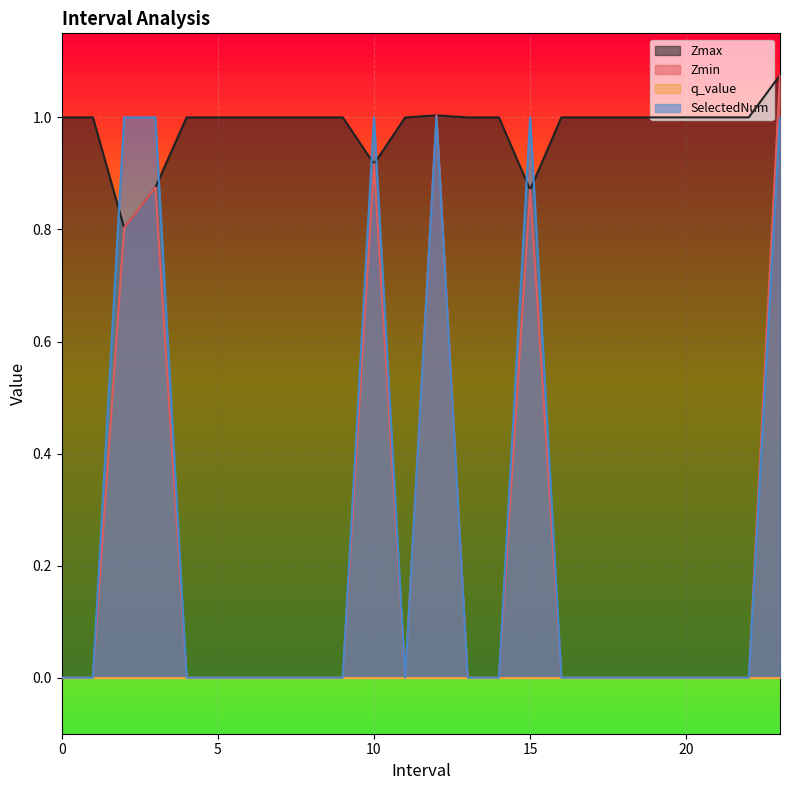

What is the difference between the maximum and minimum values in the Zmax series?

0.3